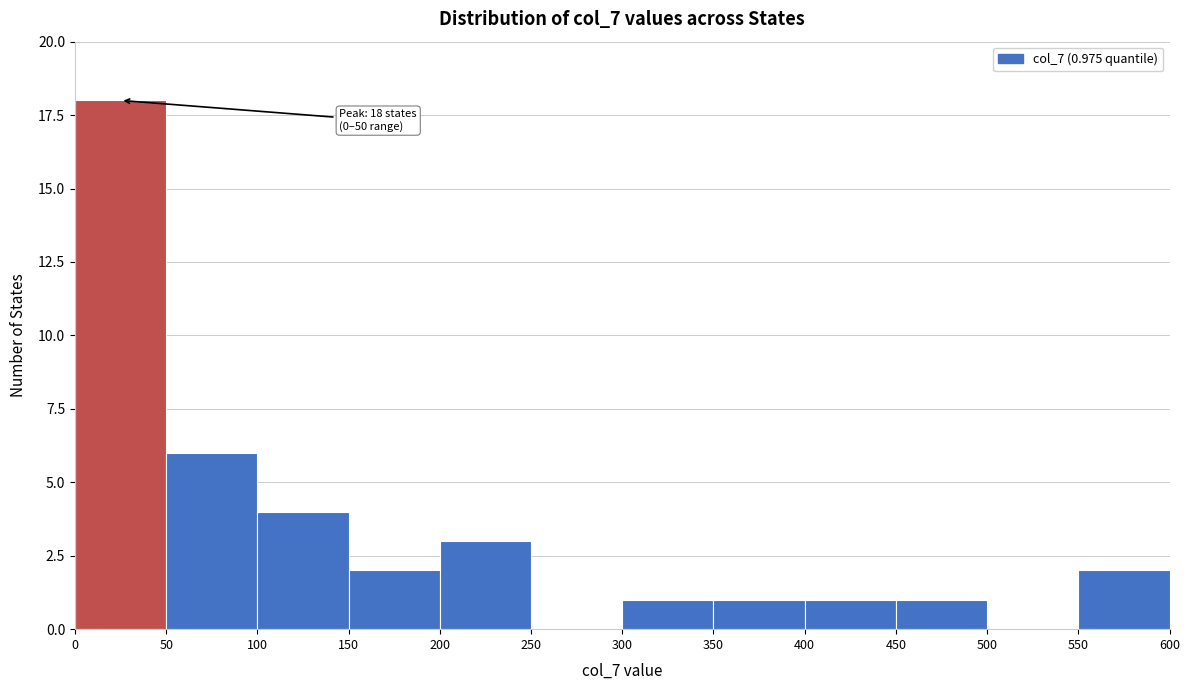

Over which range of the x-axis is the bar tallest?

0 to 50